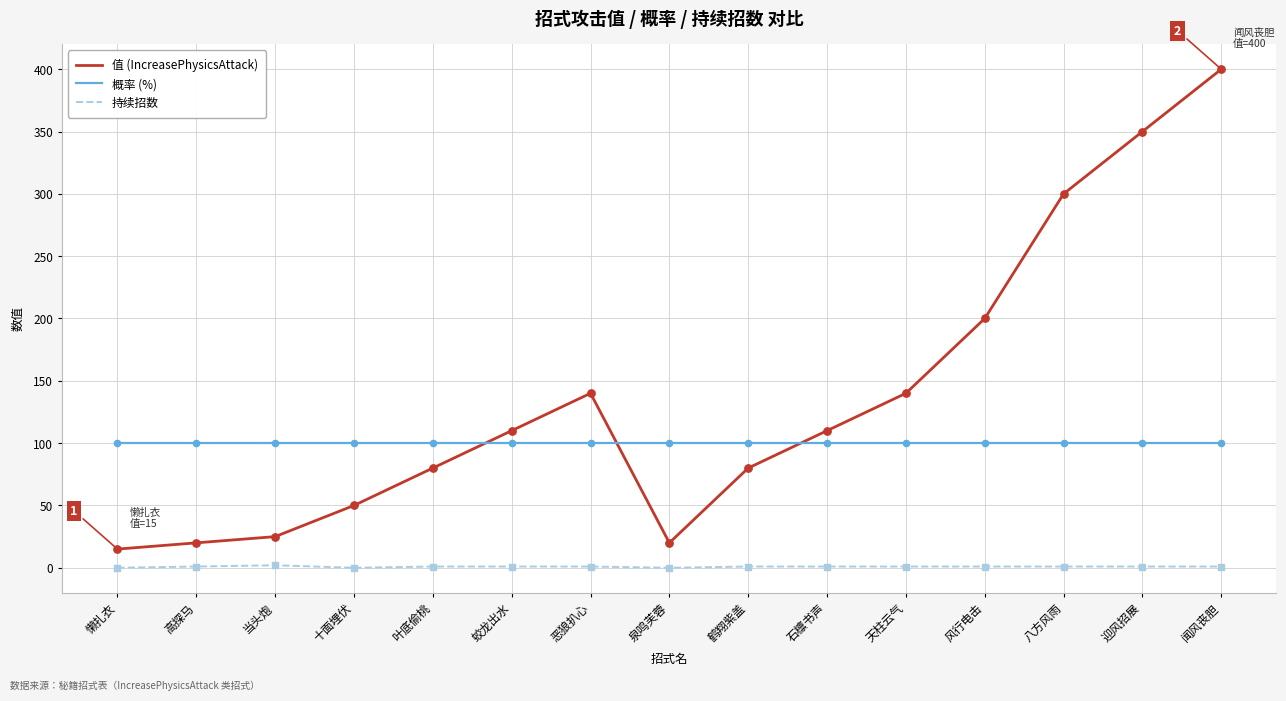

What is the difference between the highest and lowest values at 懒扎衣?

100